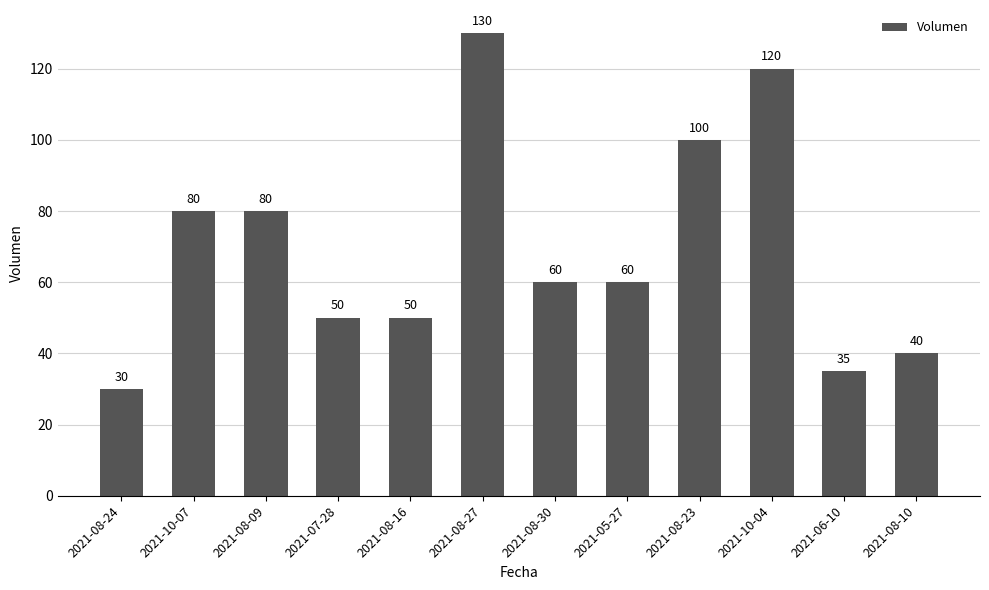

Is it true that the value at 2021-08-30 is 105?

False